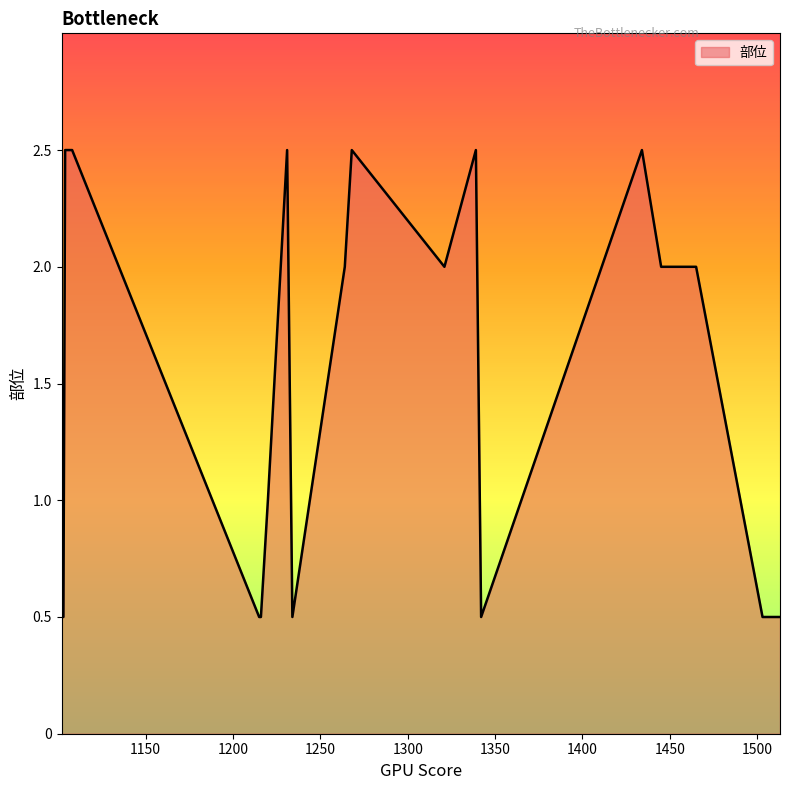

What is the smallest value displayed?

0.5